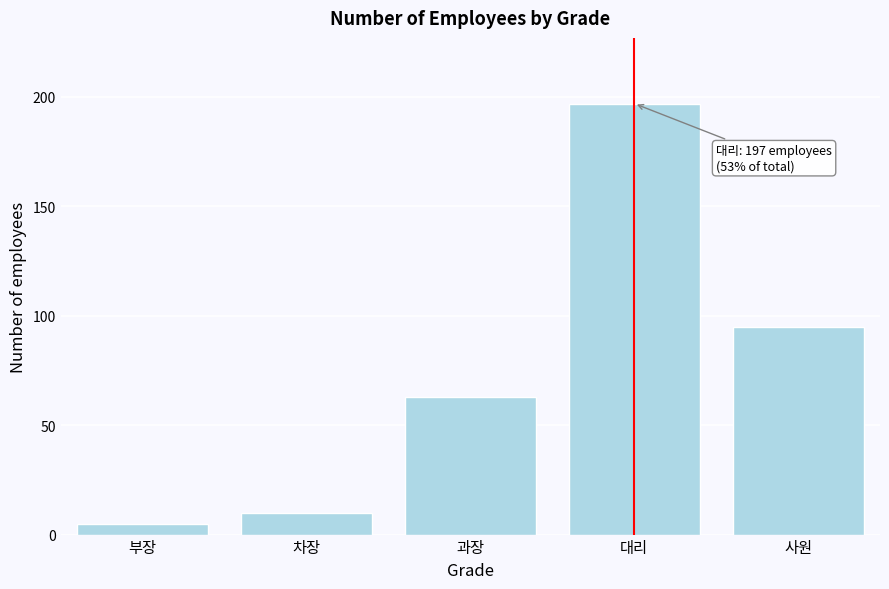

Reading left to right, list all the values displayed in this chart.

부장=5	차장=10	과장=63	대리=197	사원=95